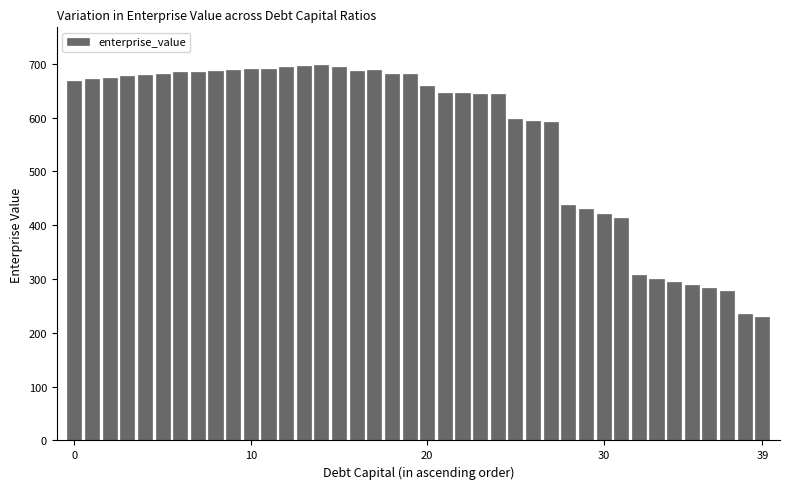

What is the greatest value displayed?

698.1